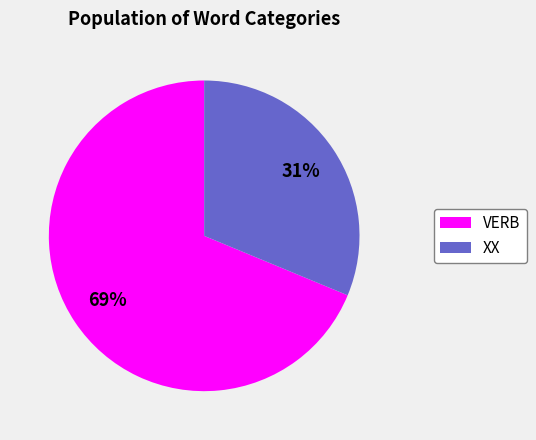

Is it true that XX is 31% of the pie?

True